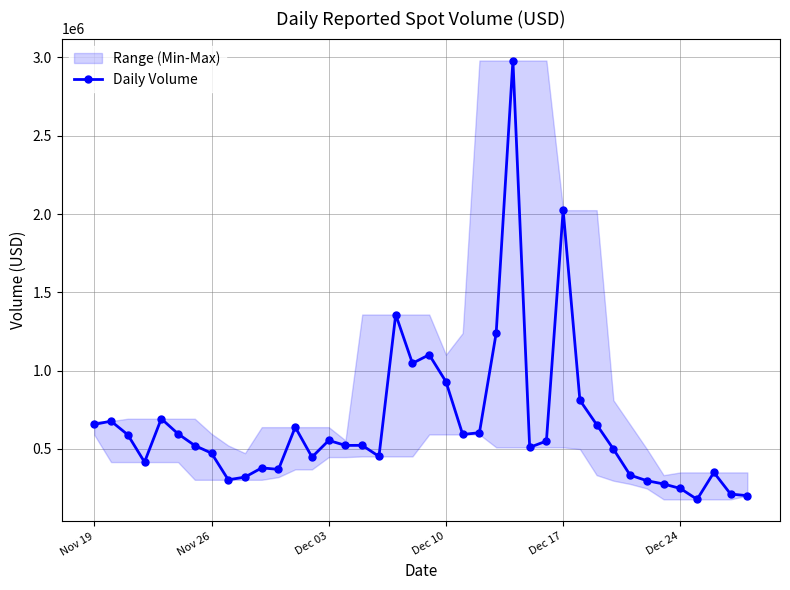

What is the lowest value of the Daily Volume series?

178378.4